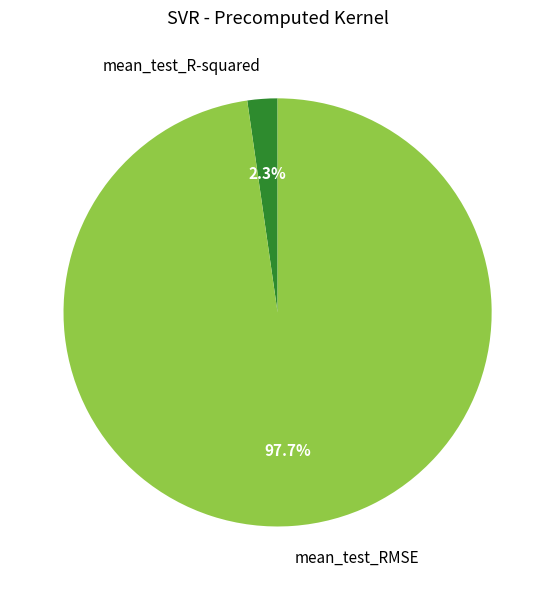

What is the majority slice?

mean_test_RMSE